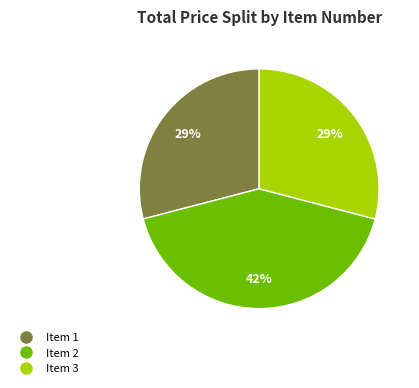

What is the ratio of the value at Item 3 to the value at Item 1?

1.0